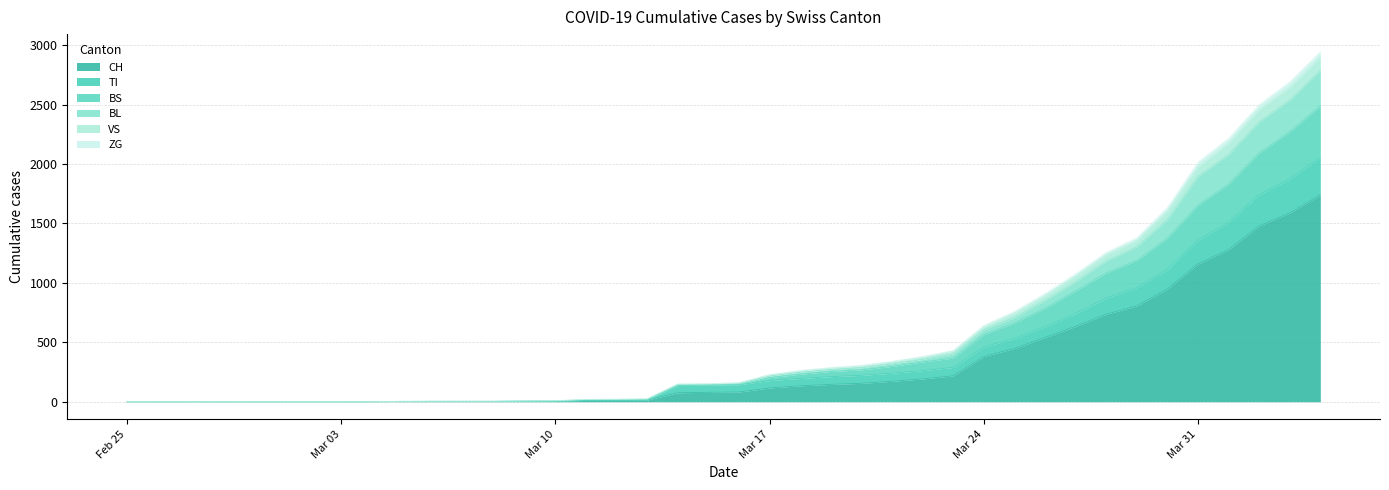

How many data points does each series have?

40